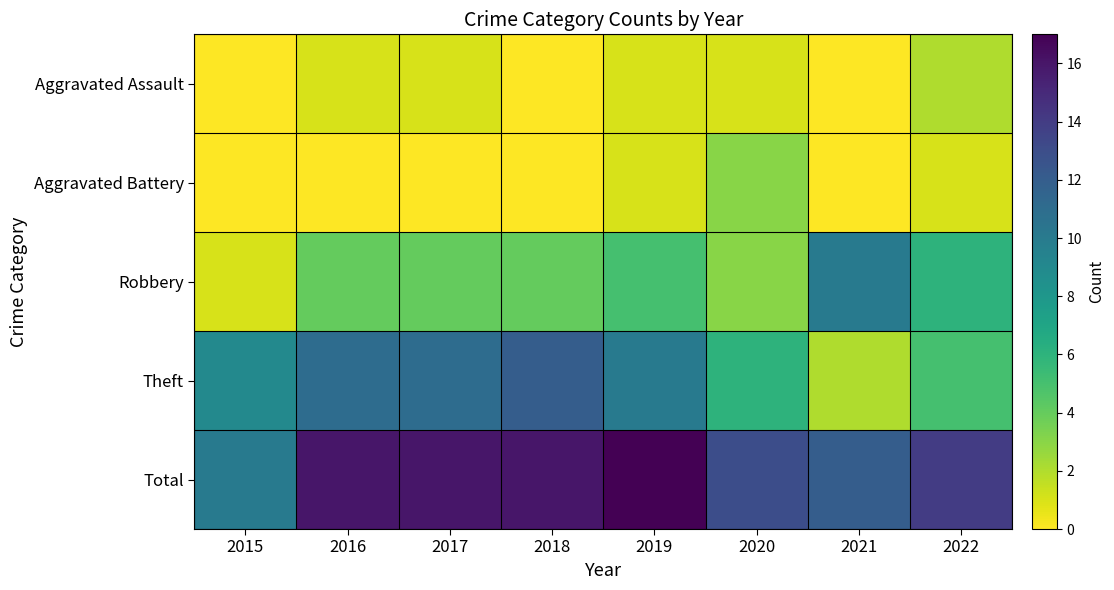

Reading right to left, transcribe all the data shown in this chart.

Aggravated Assault: 2022=2	2021=0	2020=1	2019=1	2018=0	2017=1	2016=1	2015=0
Aggravated Battery: 2022=1	2021=0	2020=3	2019=1	2018=0	2017=0	2016=0	2015=0
Robbery: 2022=6	2021=10	2020=3	2019=5	2018=4	2017=4	2016=4	2015=1
Theft: 2022=5	2021=2	2020=6	2019=10	2018=12	2017=11	2016=11	2015=9
Total: 2022=14	2021=12	2020=13	2019=17	2018=16	2017=16	2016=16	2015=10